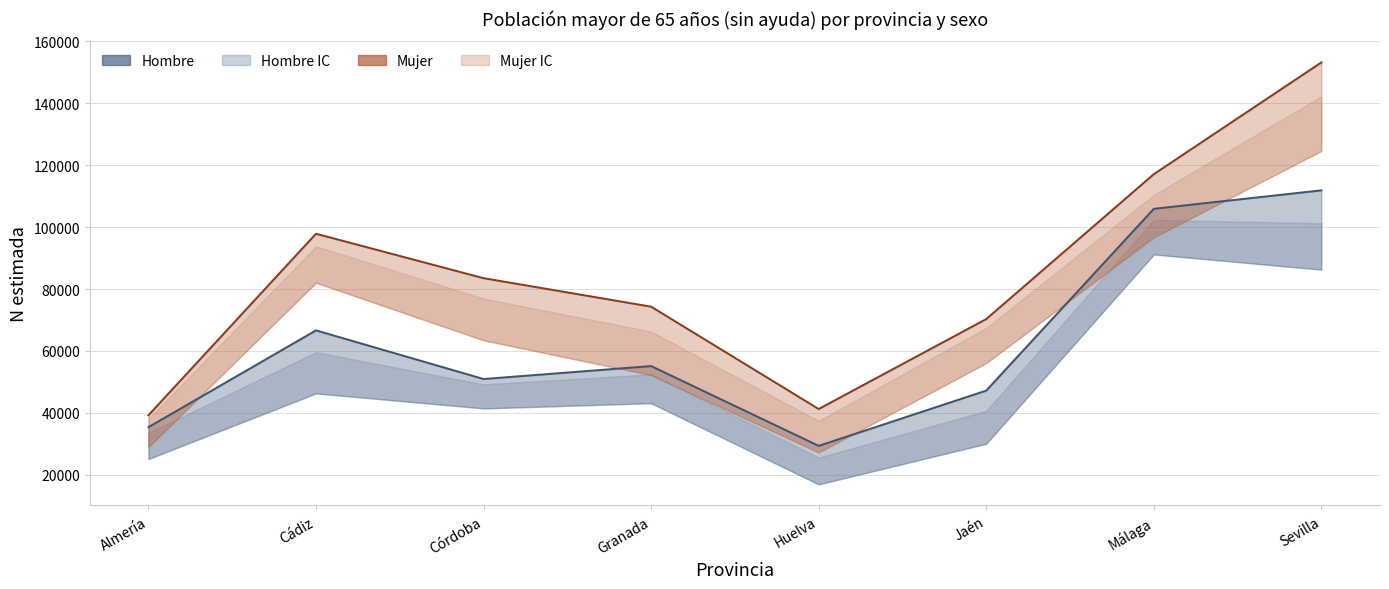

What is the difference between the highest and lowest values at Huelva?

11899